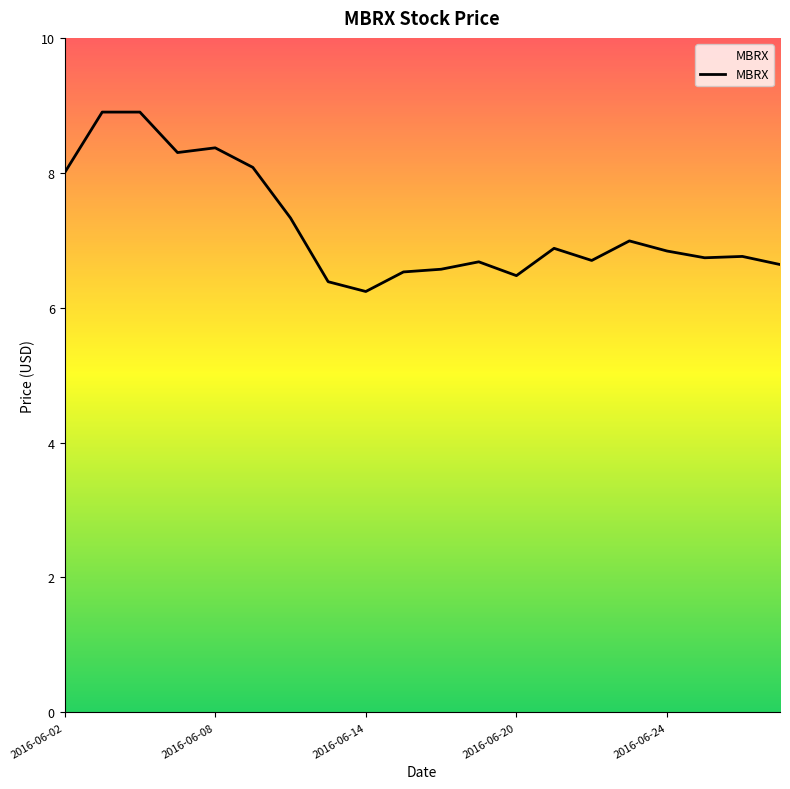

What is the greatest value displayed?

8.9